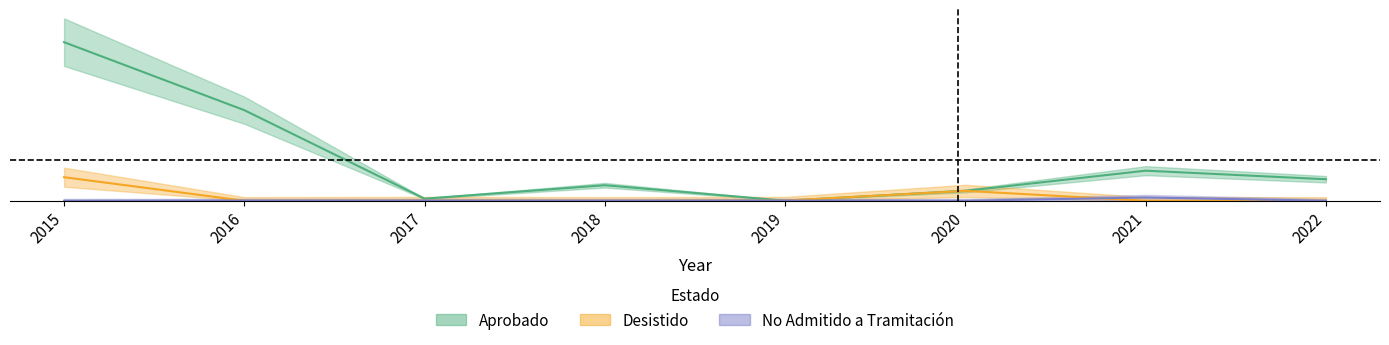

Does the chart have visible grid lines?

No